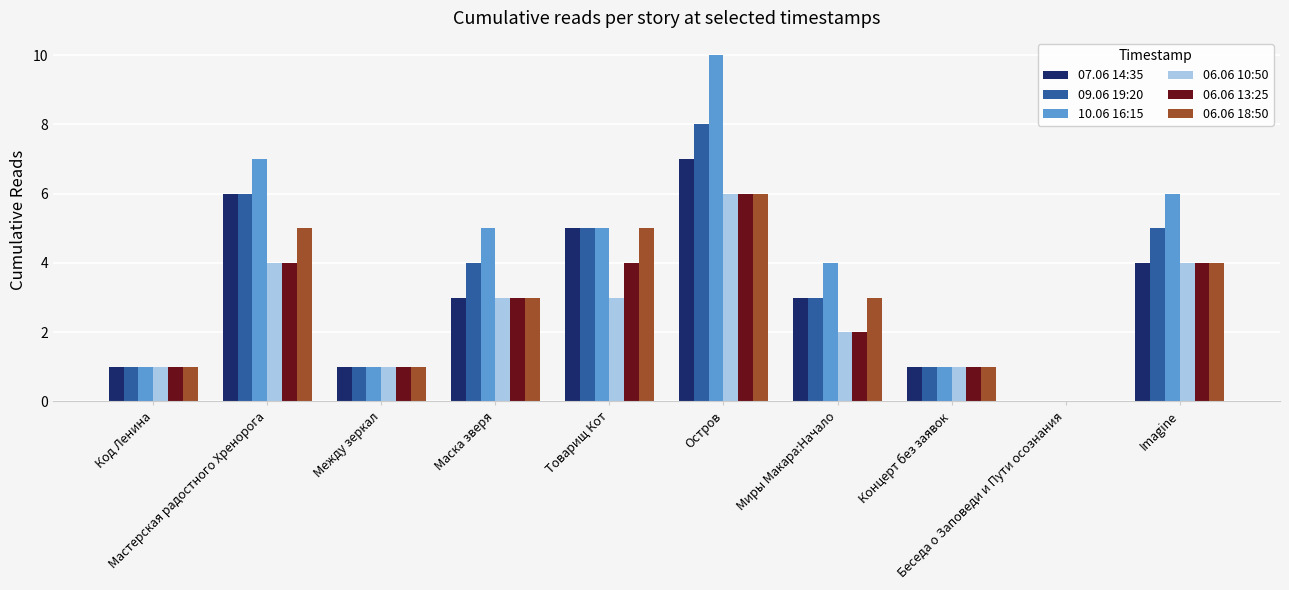

Which series has the largest total across all categories?

10.06 16:15